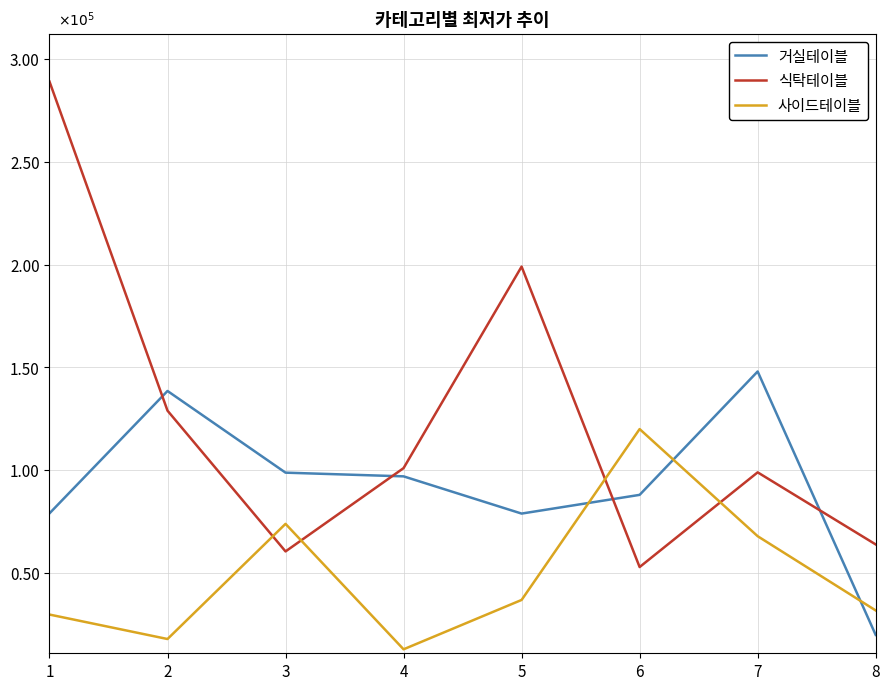

Is the value of 거실테이블 at 5 greater than the value of 사이드테이블 at 5?

Yes